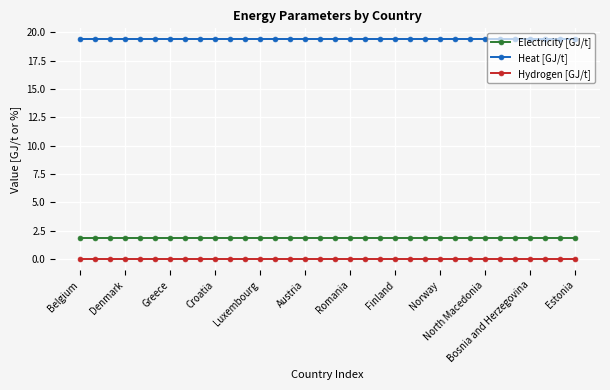

What is the maximum value for Heat [GJ/t]?

19.4